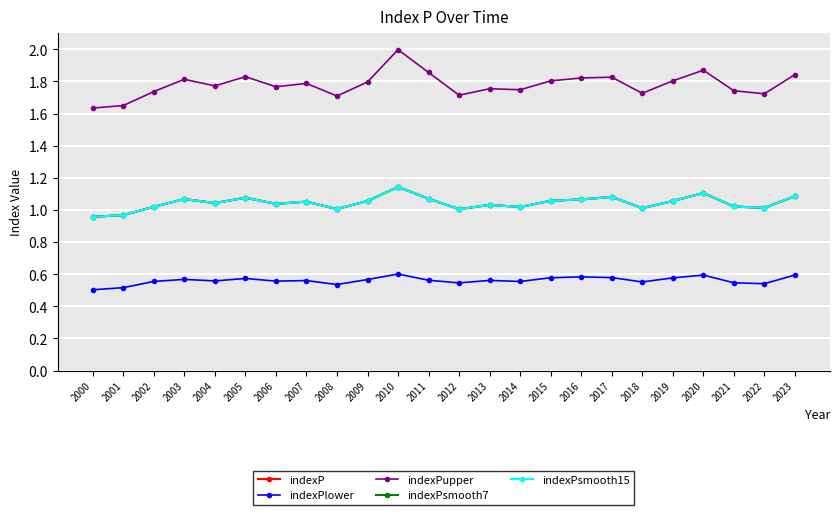

Reading left to right, extract all data points from this chart.

indexP: 1.0	1.0	1.0	1.1	1.0	1.1	1.0	1.1	1.0	1.1	1.1	1.1	1.0	1.0	1.0	1.1	1.1	1.1	1.0	1.1	1.1	1.0	1.0	1.1
indexPlower: 0.5	0.5	0.6	0.6	0.6	0.6	0.6	0.6	0.5	0.6	0.6	0.6	0.5	0.6	0.6	0.6	0.6	0.6	0.6	0.6	0.6	0.5	0.5	0.6
indexPupper: 1.6	1.6	1.7	1.8	1.8	1.8	1.8	1.8	1.7	1.8	2.0	1.9	1.7	1.8	1.7	1.8	1.8	1.8	1.7	1.8	1.9	1.7	1.7	1.8
indexPsmooth7: 1.0	1.0	1.0	1.1	1.0	1.1	1.0	1.1	1.0	1.1	1.1	1.1	1.0	1.0	1.0	1.1	1.1	1.1	1.0	1.1	1.1	1.0	1.0	1.1
indexPsmooth15: 1.0	1.0	1.0	1.1	1.0	1.1	1.0	1.1	1.0	1.1	1.1	1.1	1.0	1.0	1.0	1.1	1.1	1.1	1.0	1.1	1.1	1.0	1.0	1.1